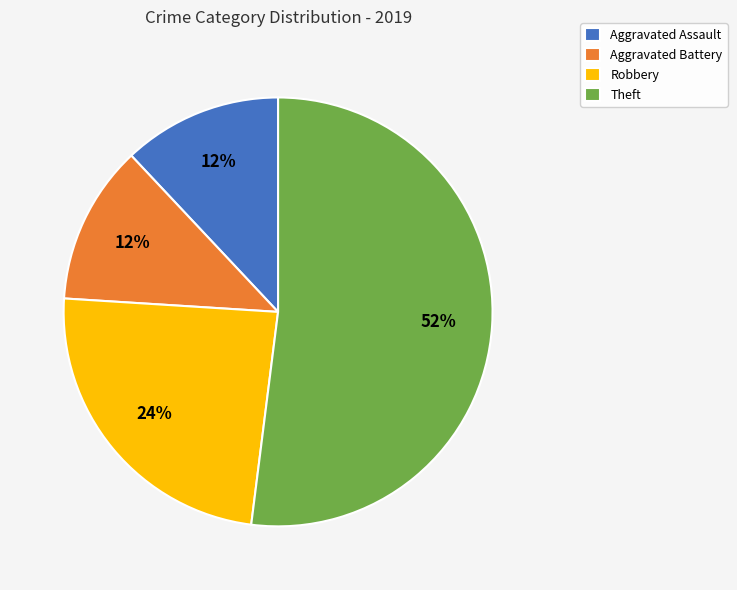

Which slice is the largest?

Theft